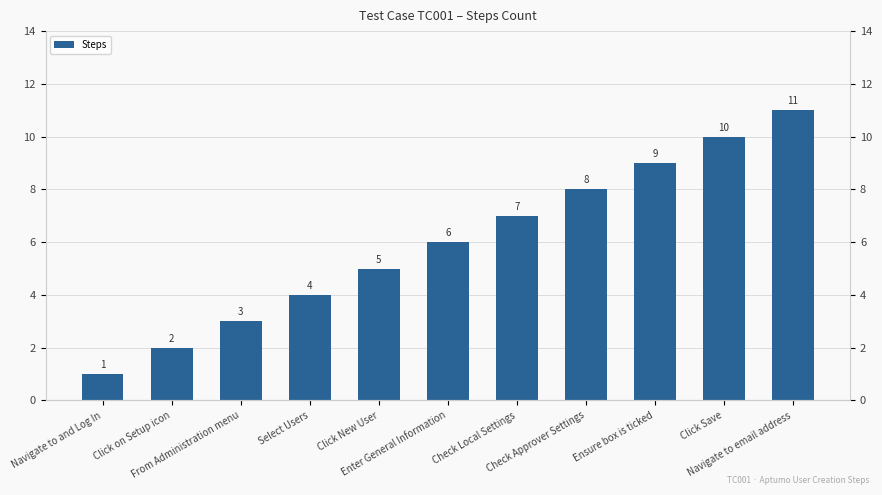

How many bars are there in total?

11